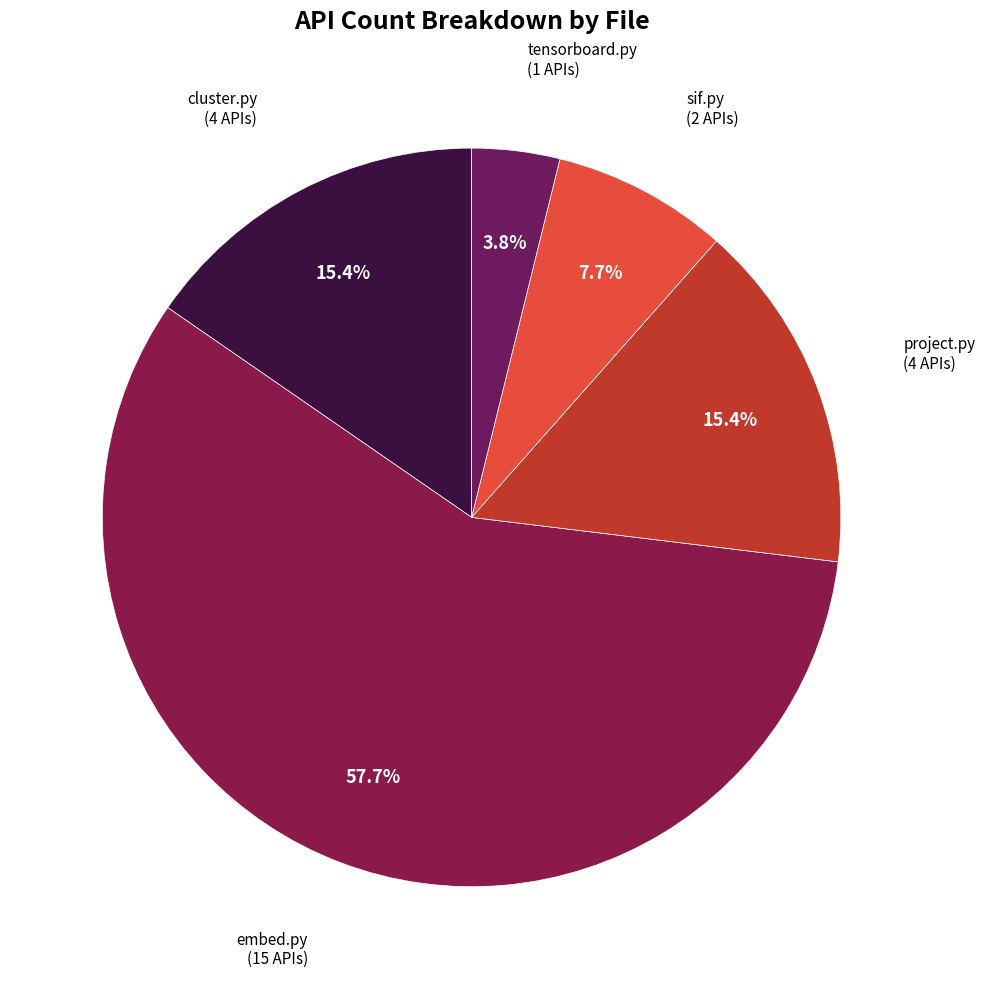

Which slice is the smallest?

tensorboard.py